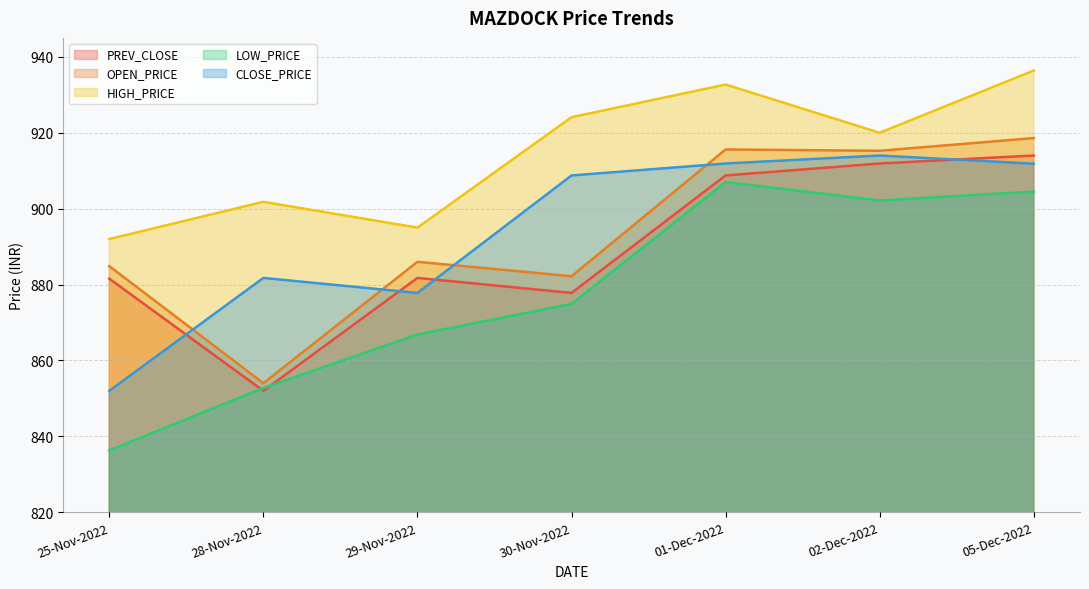

Count the number of data series in this chart.

5